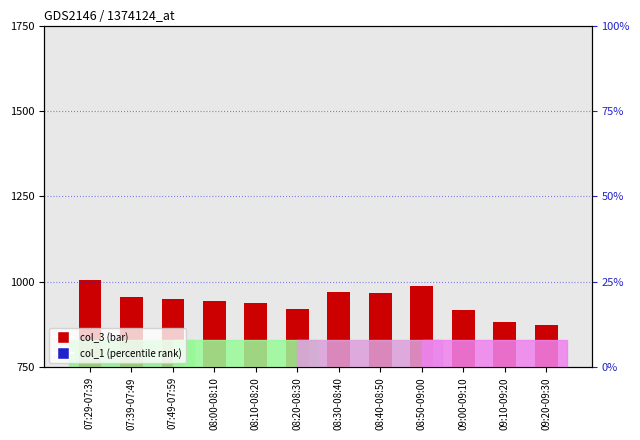

How many series are shown in this chart?

2